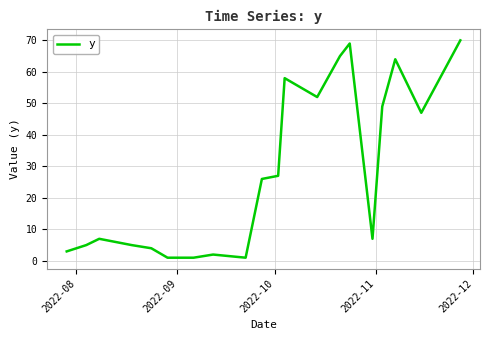

What is the difference between the maximum and minimum values?

69